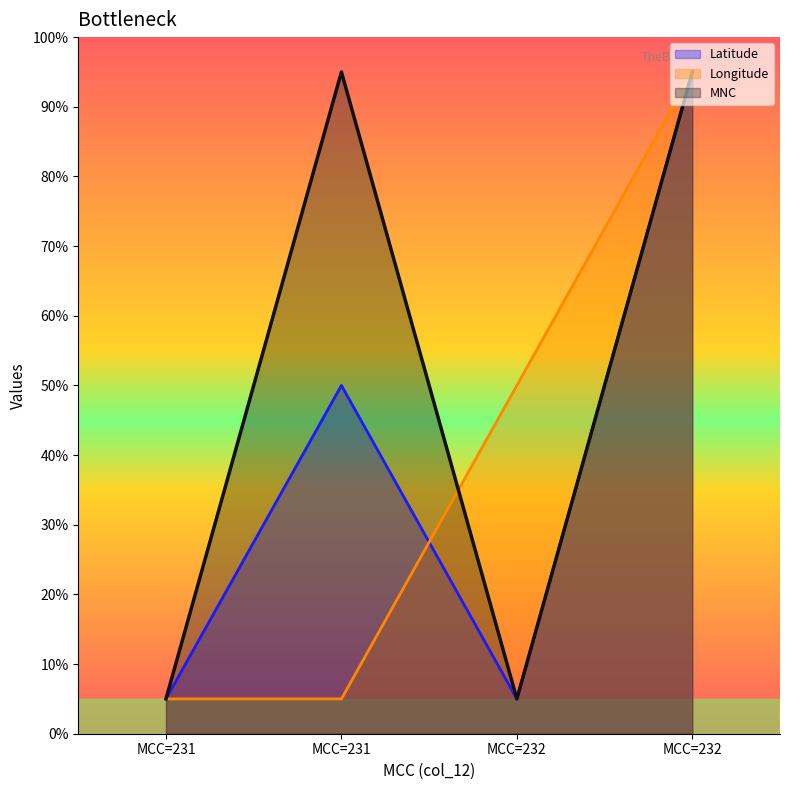

Which category has the lowest value in the MNC series?

MCC=231